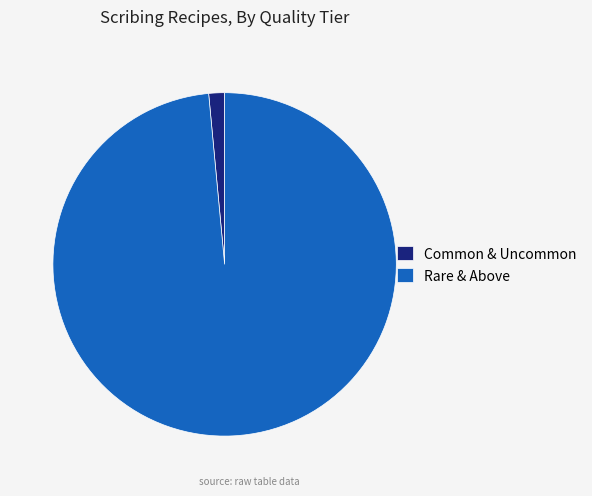

Is it true that Rare & Above is 84% of the pie?

False